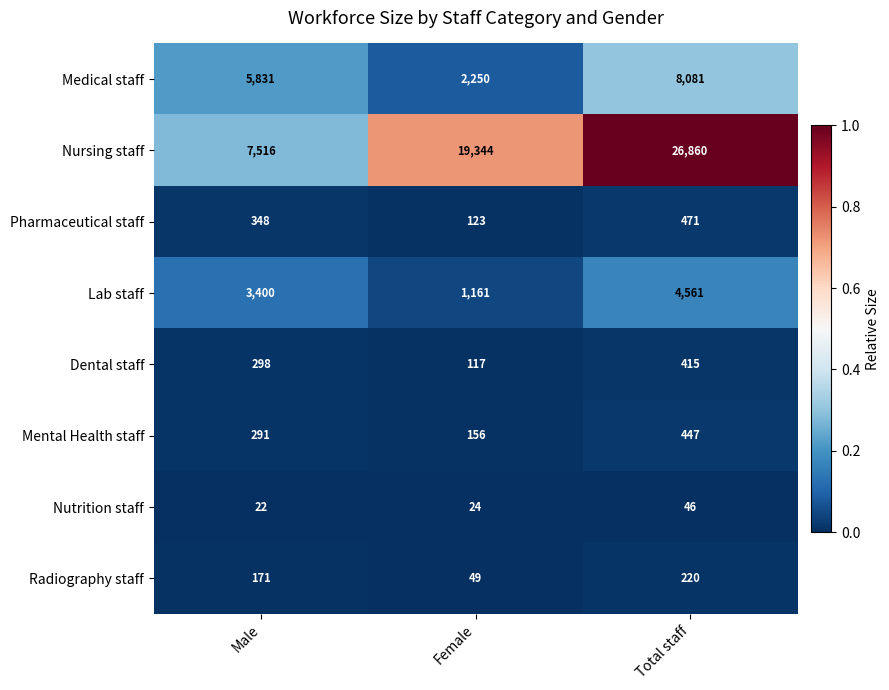

Which series changed the most between Male and Female?

Nursing staff